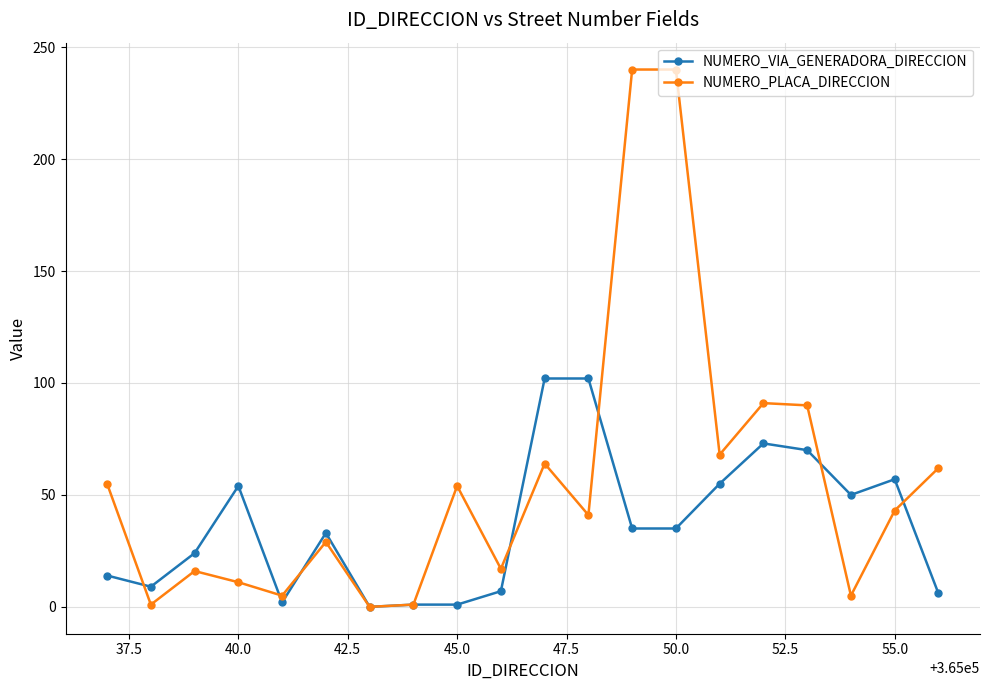

List the series in order of their peak value, lowest first.

NUMERO_VIA_GENERADORA_DIRECCION, NUMERO_PLACA_DIRECCION